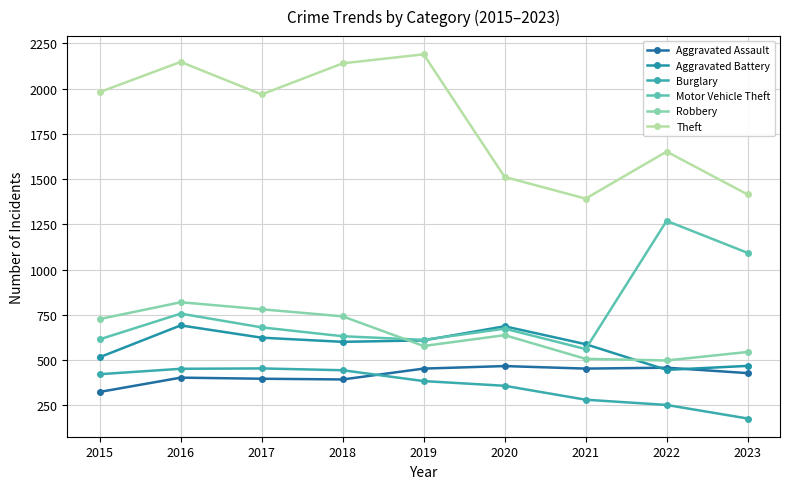

Reading left to right, extract all data points from this chart.

Aggravated Assault: 2015=323	2016=402	2017=396	2018=392	2019=452	2020=466	2021=452	2022=457	2023=427
Aggravated Battery: 2015=515	2016=691	2017=623	2018=600	2019=608	2020=686	2021=587	2022=445	2023=467
Burglary: 2015=421	2016=451	2017=453	2018=443	2019=383	2020=357	2021=280	2022=251	2023=176
Motor Vehicle Theft: 2015=614	2016=756	2017=680	2018=631	2019=611	2020=673	2021=560	2022=1269	2023=1092
Robbery: 2015=726	2016=819	2017=780	2018=741	2019=577	2020=637	2021=506	2022=497	2023=544
Theft: 2015=1981	2016=2148	2017=1968	2018=2140	2019=2190	2020=1512	2021=1392	2022=1652	2023=1415